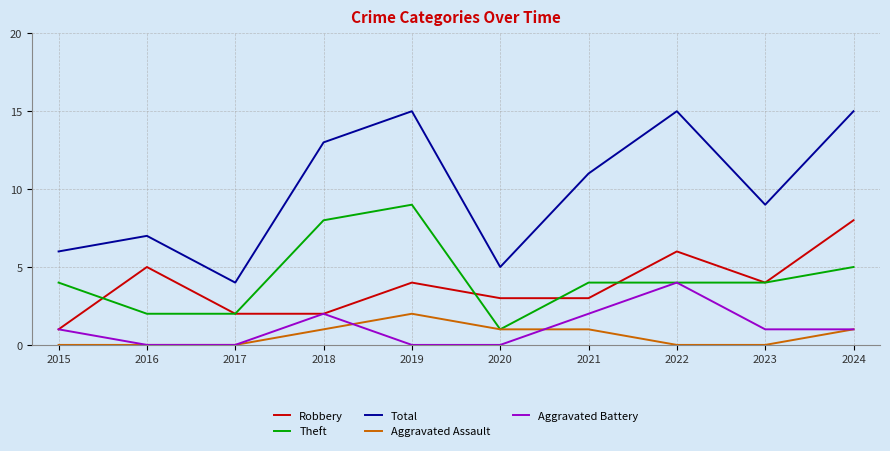

Is the value of Total at 2023 greater than the value of Aggravated Battery at 2016?

Yes